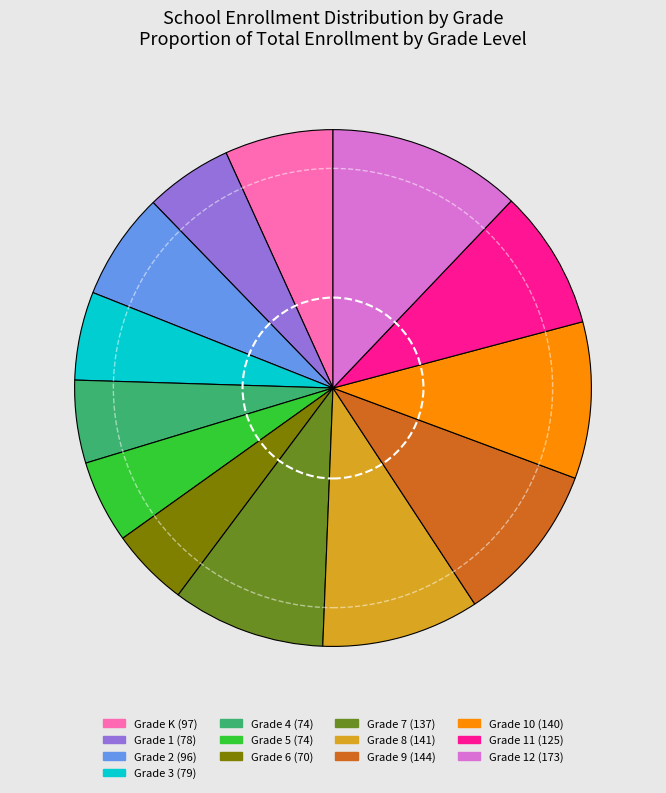

Is there any slice that represents more than half of the pie?

No